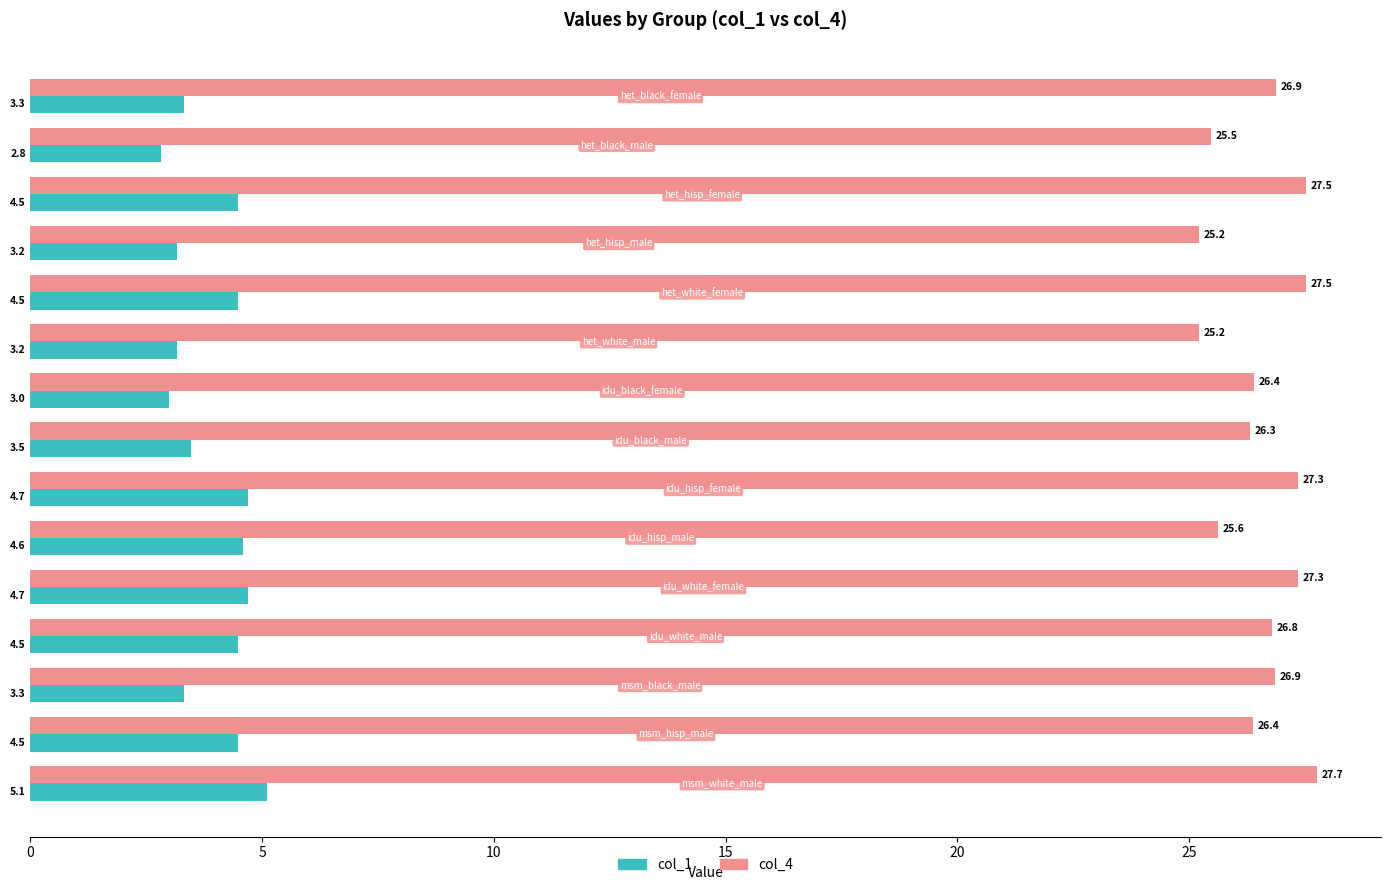

Which series has the largest range (max minus min)?

col_4